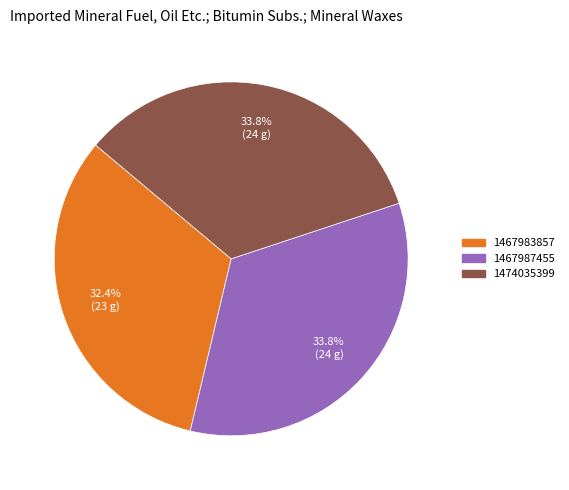

Does any single category account for the majority?

No